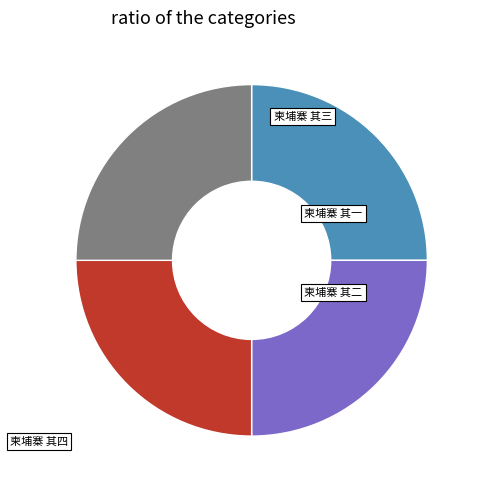

What percentage is the 柬埔寨 其四 slice, to the nearest percent?

25%